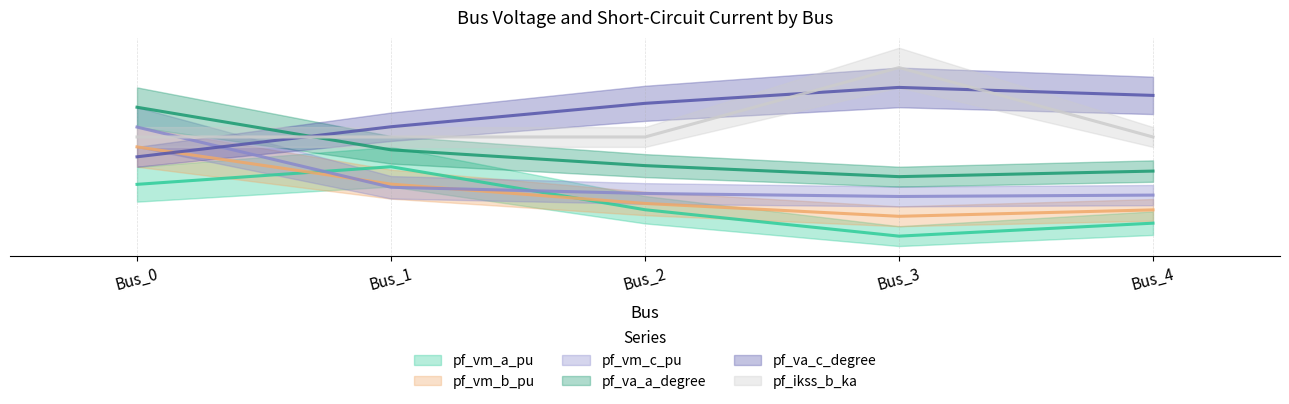

True or false: pf_va_c_degree has more than 0 interior local peaks.

True